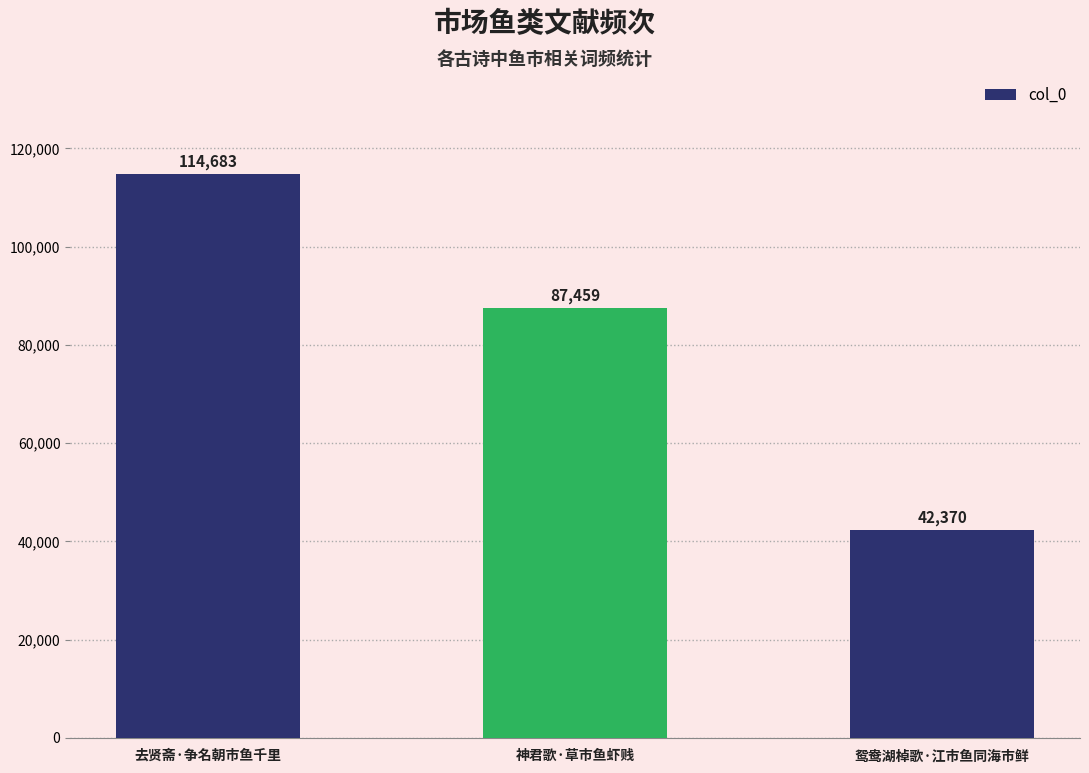

What is the minimum value shown in the chart?

42370